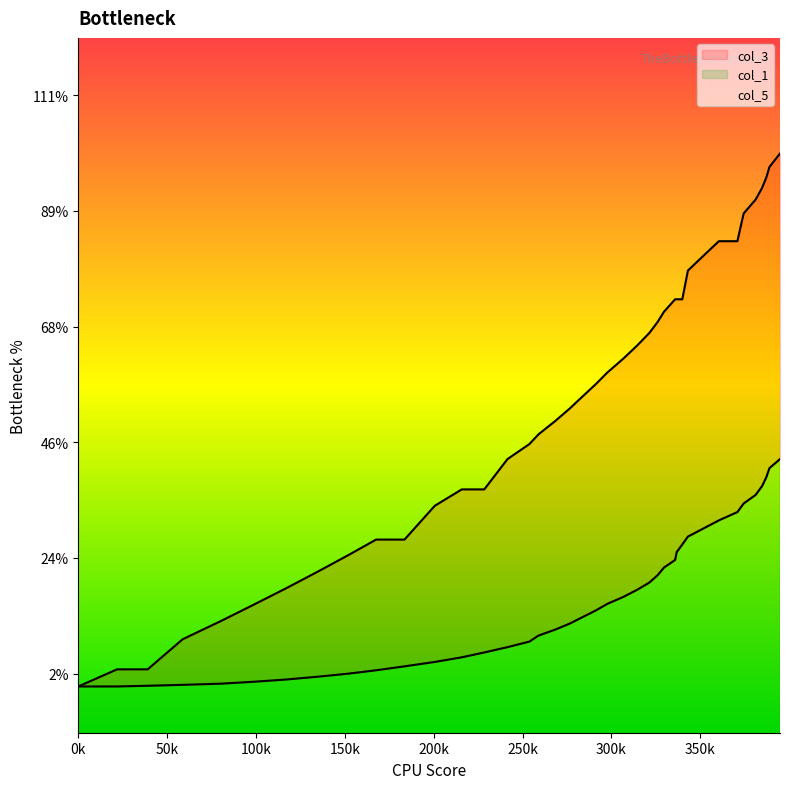

True or false: col_3 has a value of 6.7 at 9.

False